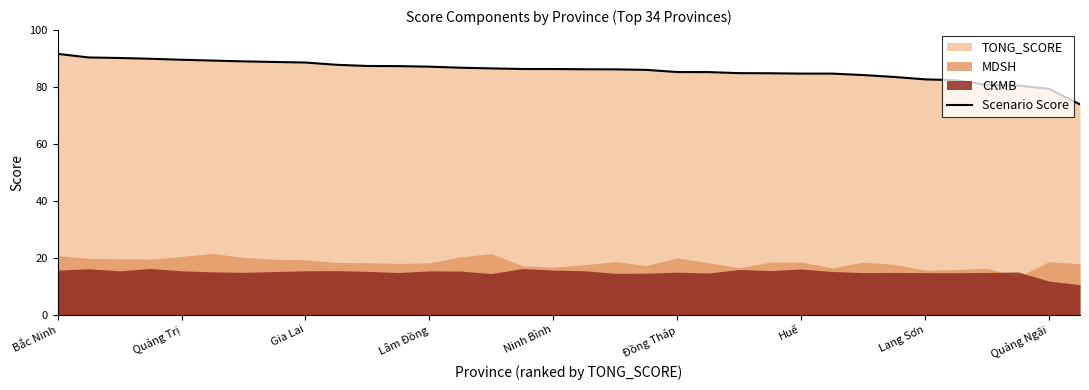

Reading left to right, transcribe all the data shown in this chart.

91.6	90.4	90.2	89.9	89.6	89.3	89.0	88.8	88.6	87.8	87.4	87.3	87.1	86.8	86.5	86.3	86.3	86.2	86.2	86.0	85.2	85.2	84.9	84.8	84.7	84.7	84.2	83.5	82.7	82.4	80.7	80.5	79.3	73.9